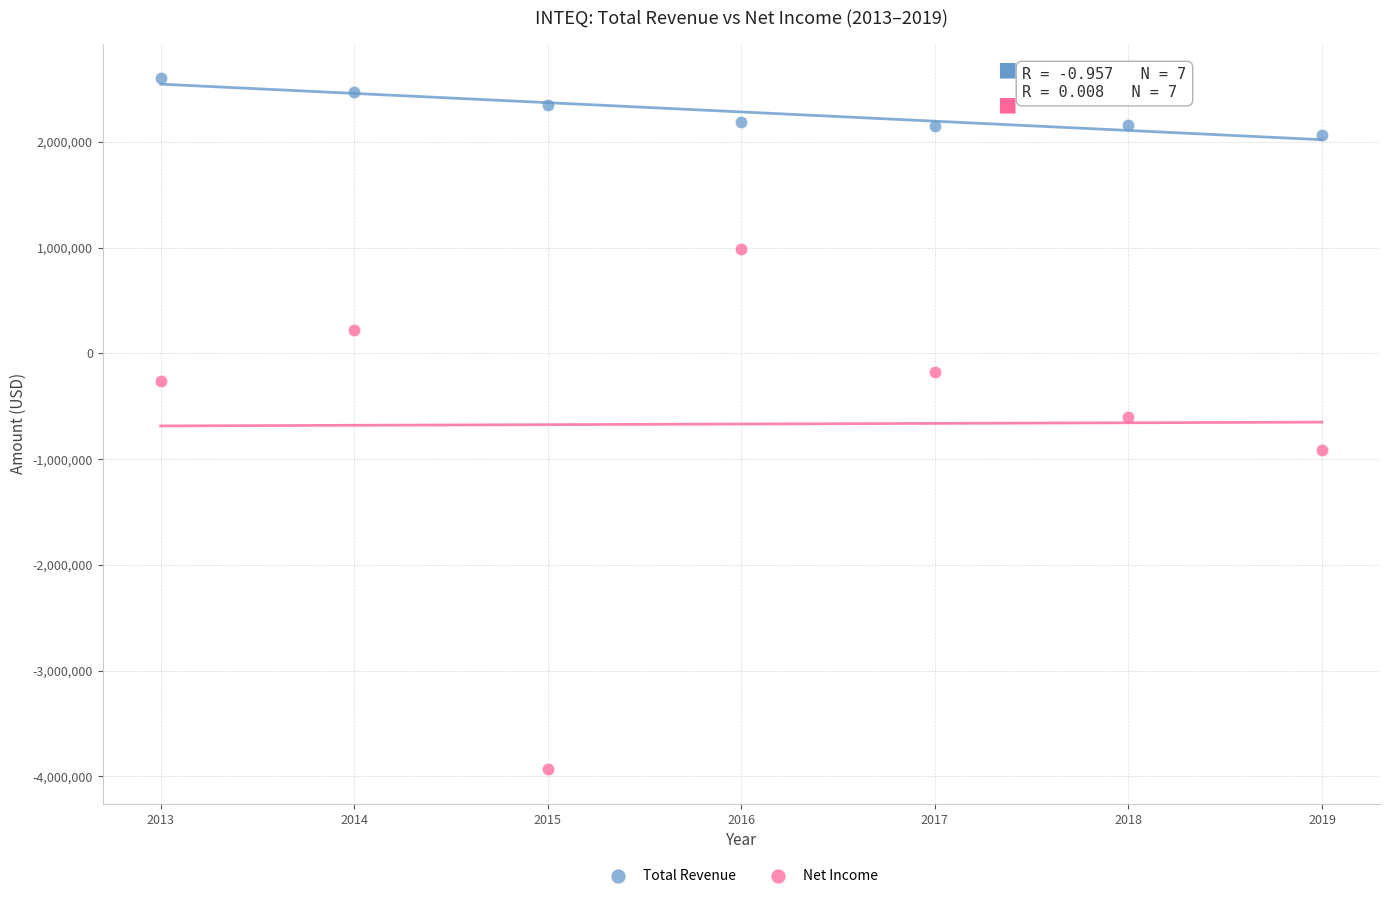

Which series reaches the minimum Y coordinate?

Net Income